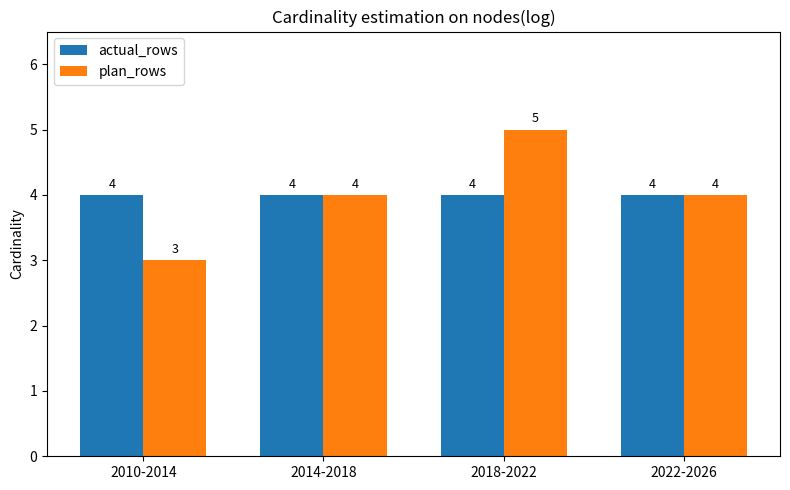

At how many categories does at least one series exceed 3?

4